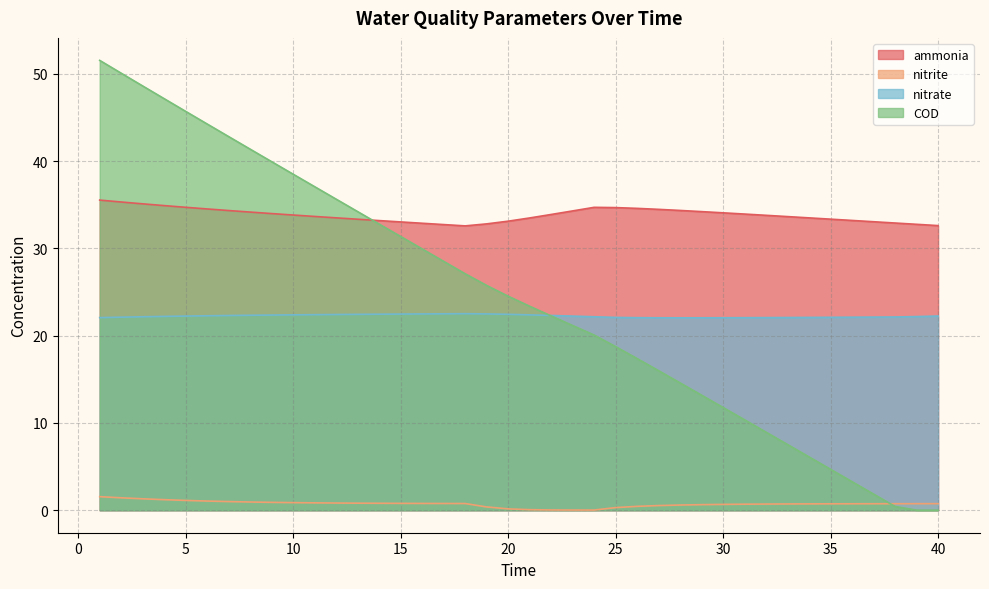

At which category does nitrate reach its first local valley?

28